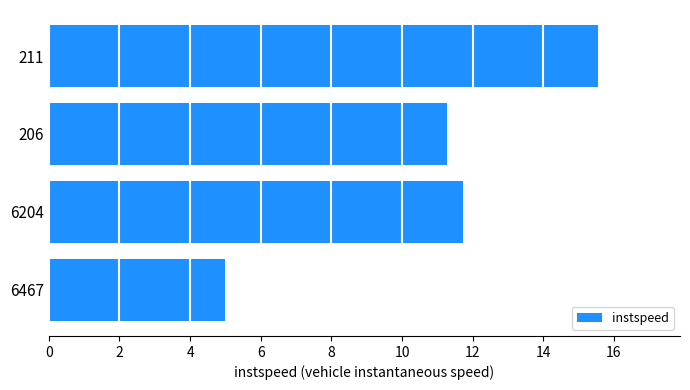

Reading bottom to top, what are all the values shown in this chart?

5.0	11.7	11.3	15.5